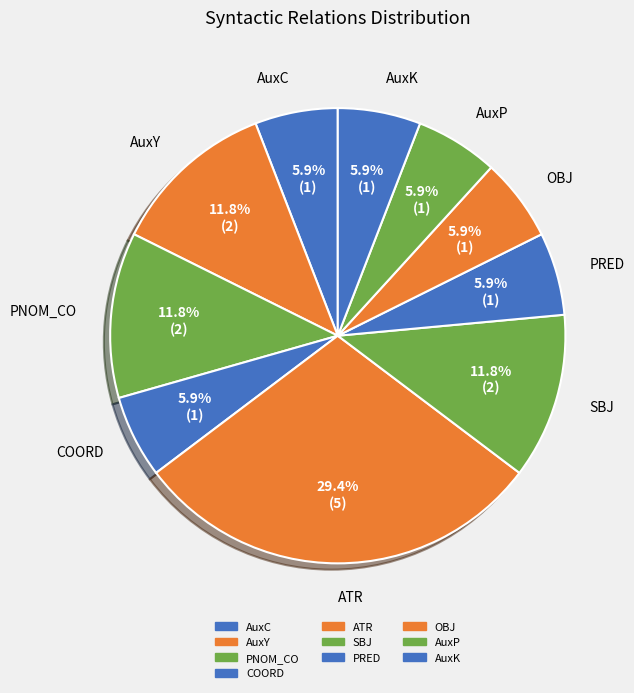

What portion of the pie excludes AuxC?

94.1%